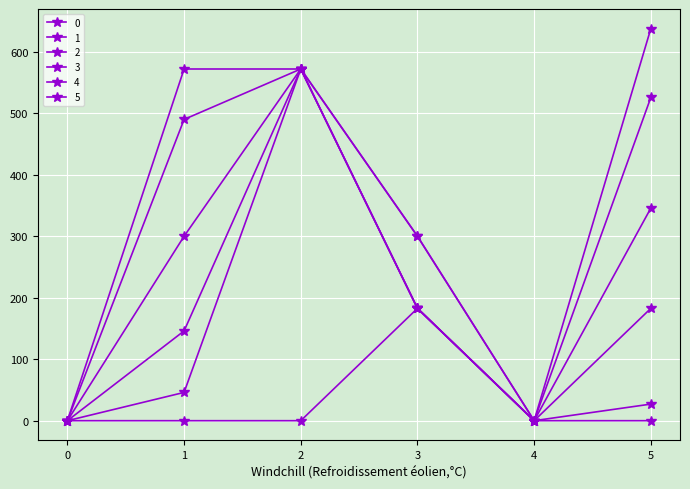

True or false: 1 has more than 0 interior local peaks.

True